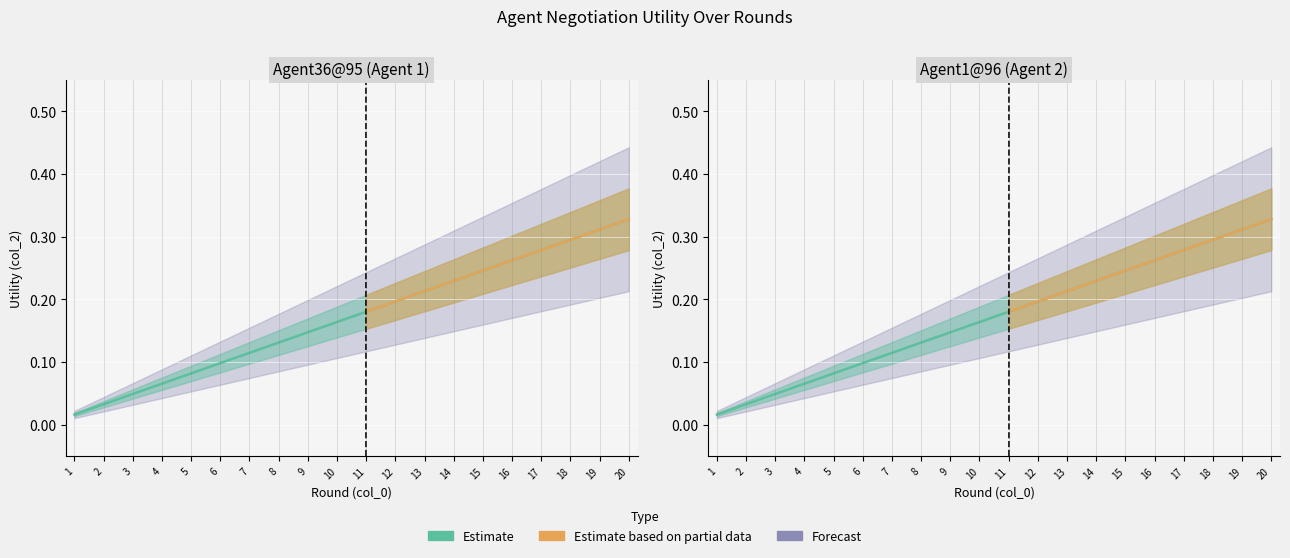

Rank the categories by value from lowest to highest.

1, 2, 3, 4, 5, 6, 7, 8, 9, 10, 11, 12, 13, 14, 15, 16, 17, 18, 19, 20